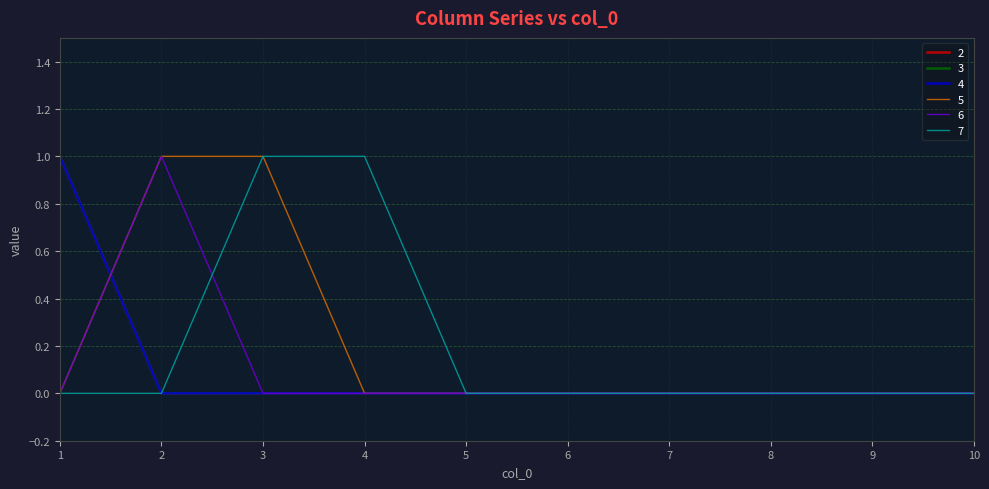

Is this an area chart (filled region under the line)?

No